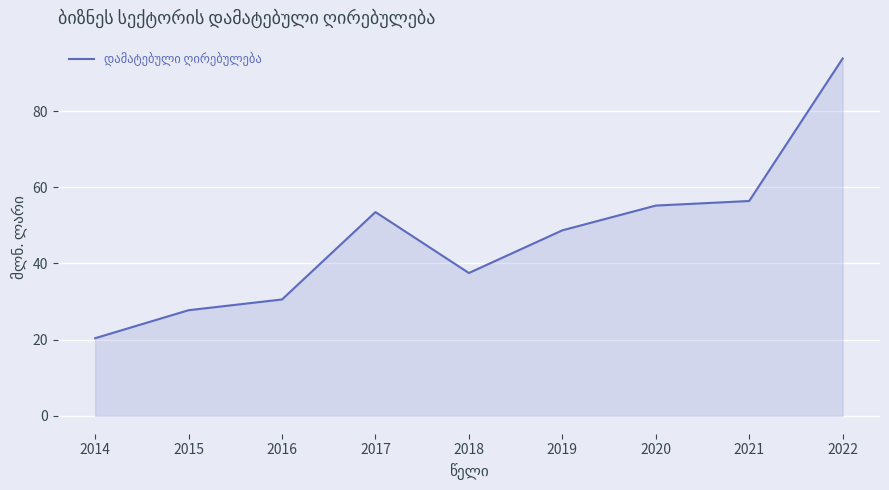

Reading right to left, extract all data points from this chart.

2022=93.8	2021=56.4	2020=55.2	2019=48.7	2018=37.5	2017=53.5	2016=30.6	2015=27.7	2014=20.4